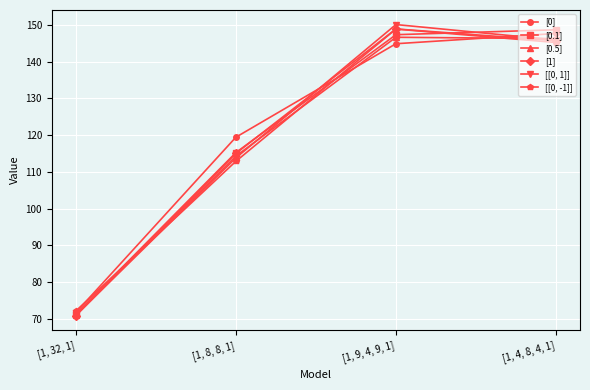

What is the total value across all series at [1, 9, 4, 9, 1]?

886.9